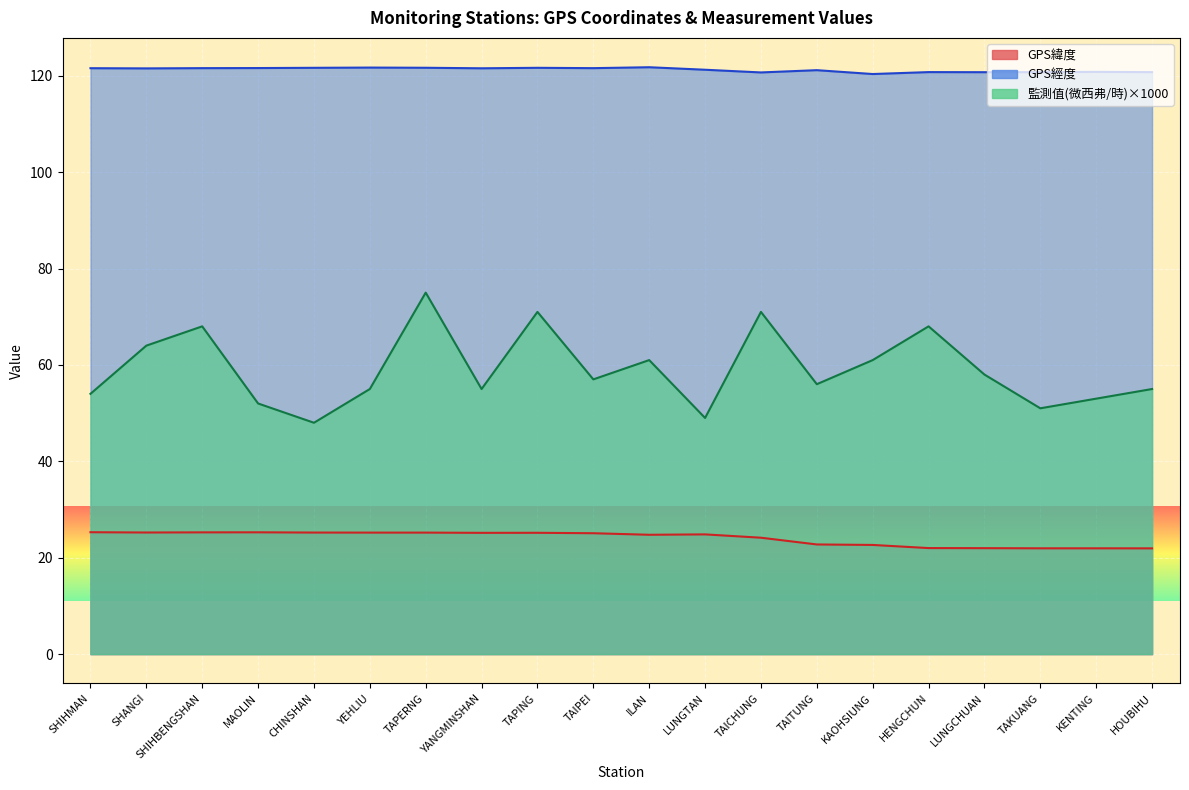

Which category has the lowest value across all series?

HOUBIHU